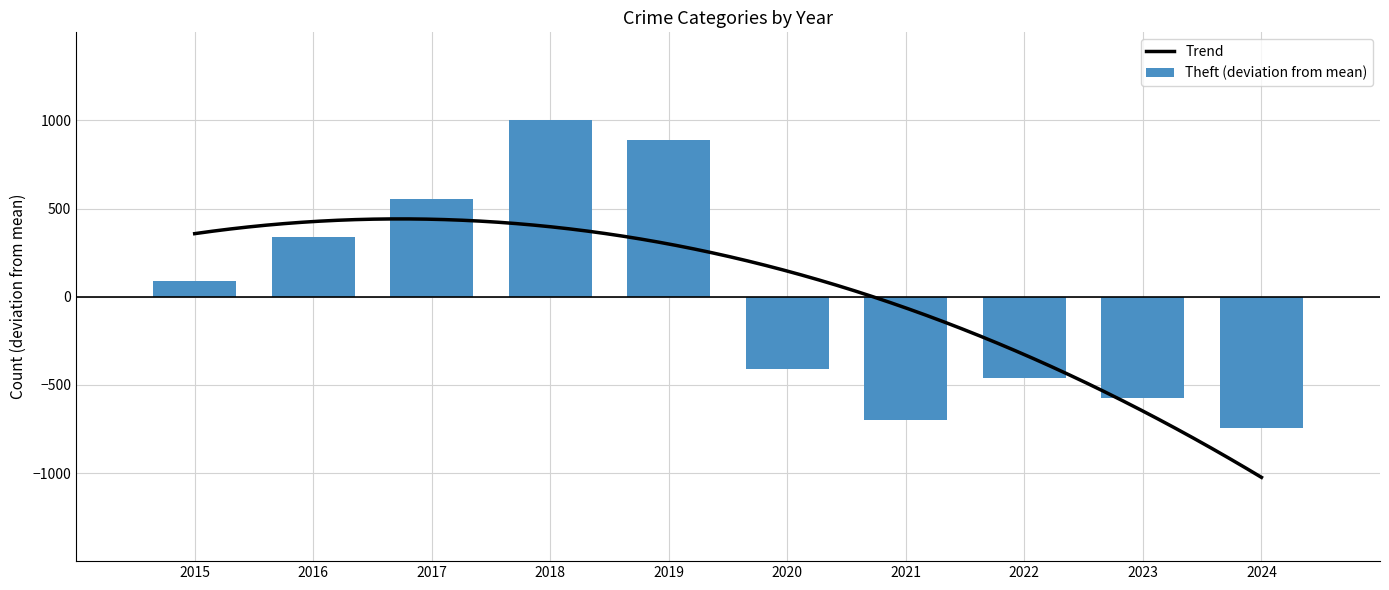

The value of Theft (deviation from mean) at 2015 is 90.3. True or false?

True